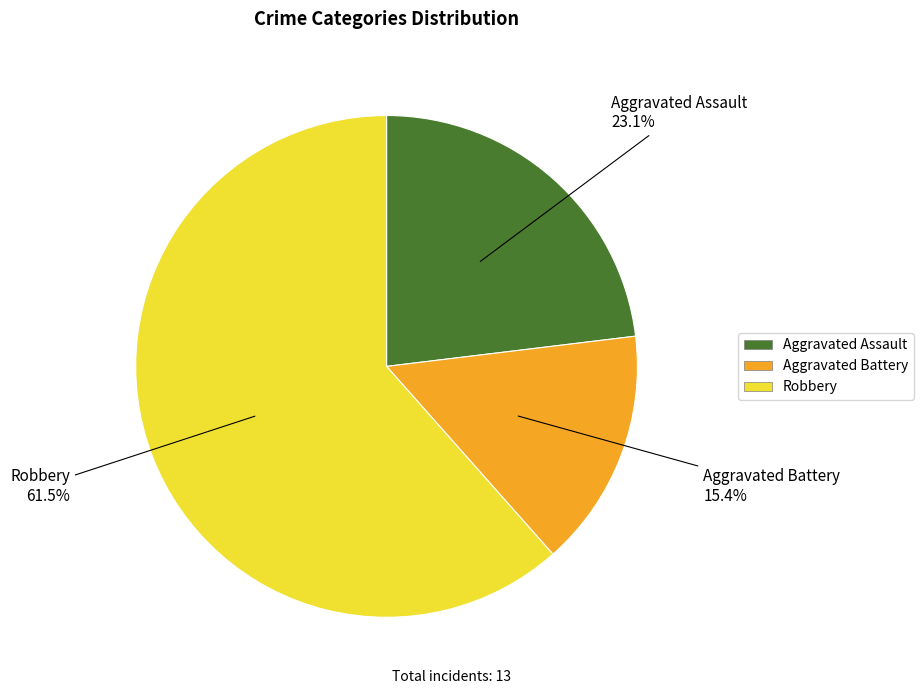

The Aggravated Assault slice represents 23% of the pie. True or false?

True